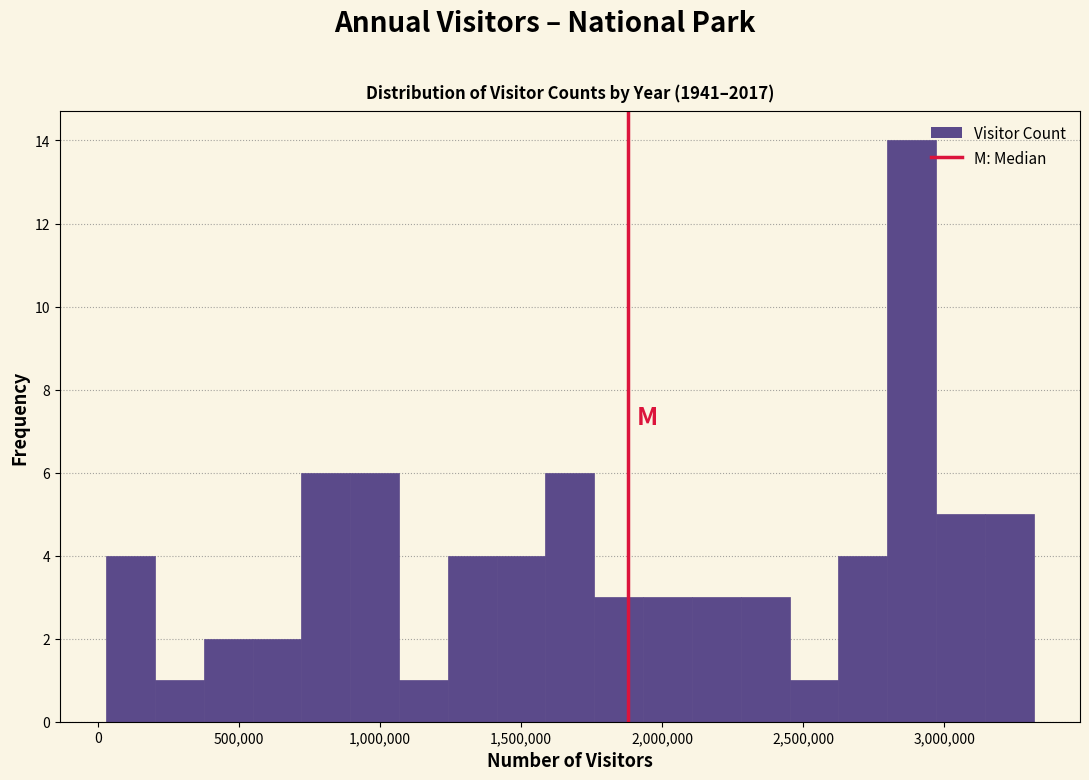

Around what value on the x-axis is the tallest bar? Give the approximate position of its centre, as read against the axis.

2900000